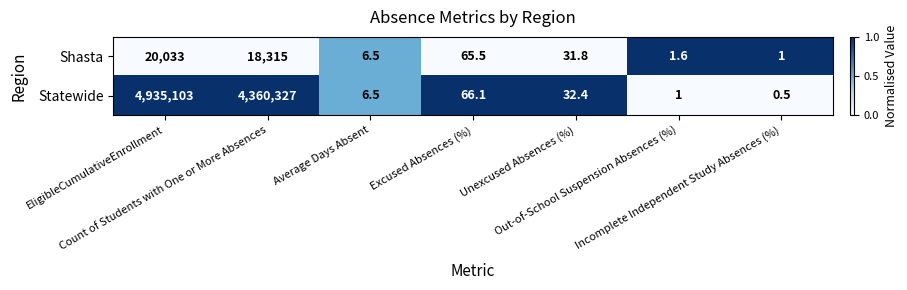

Rank the series by their average value, from lowest to highest.

Shasta, Statewide